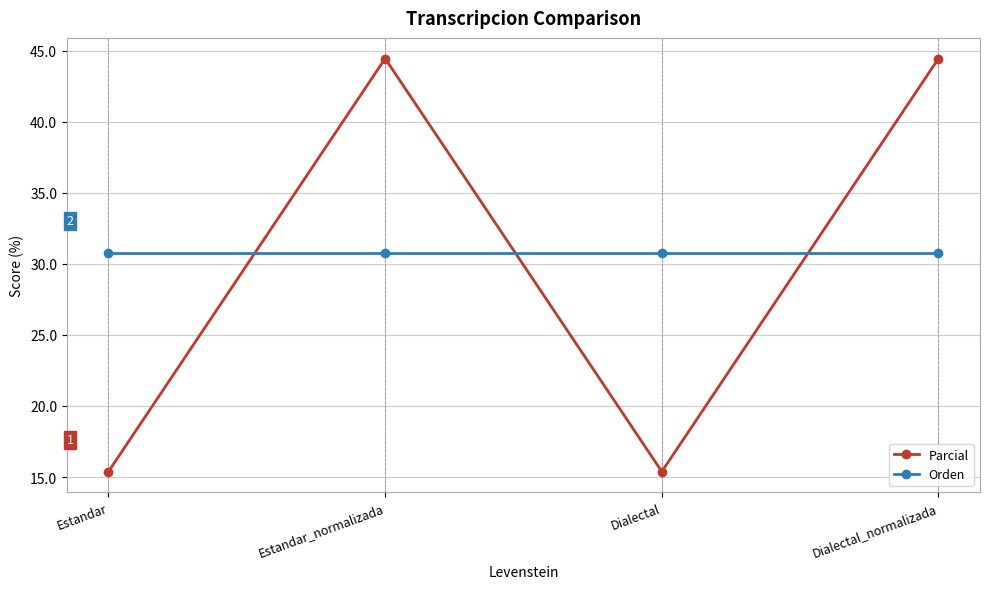

The value of Parcial at Estandar is 15.4. True or false?

True